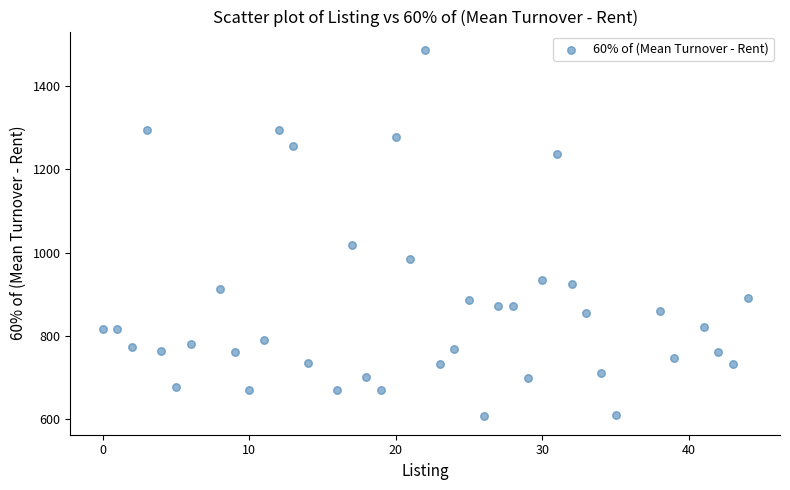

What is the range of Y values (max minus min)?

878.1